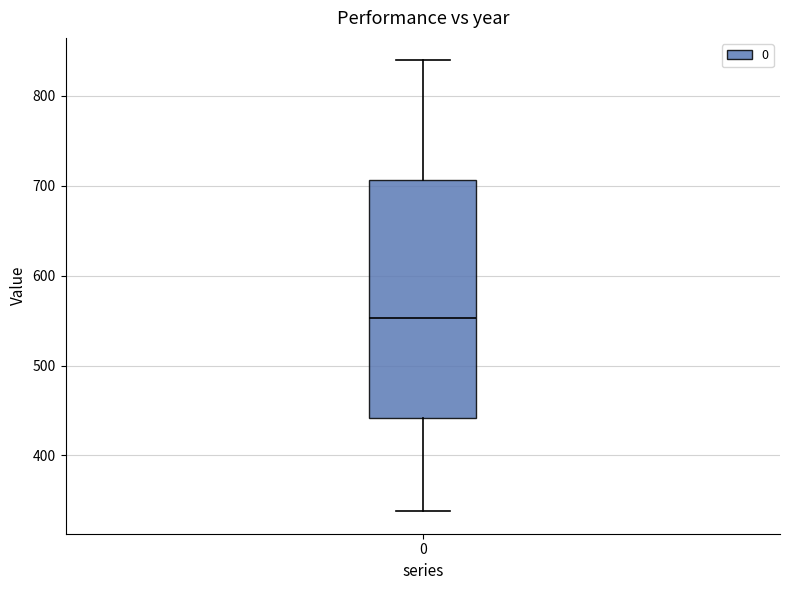

Where is the lower edge of the box at x = 0 on the y-axis? The values are not printed on the chart, so give them approximately, as read against the axis.

440